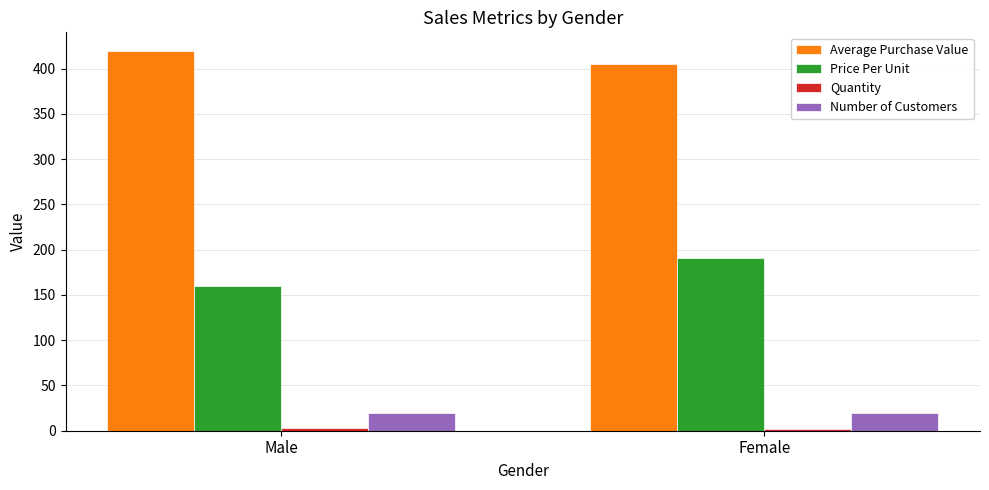

How many series are shown in this chart?

4